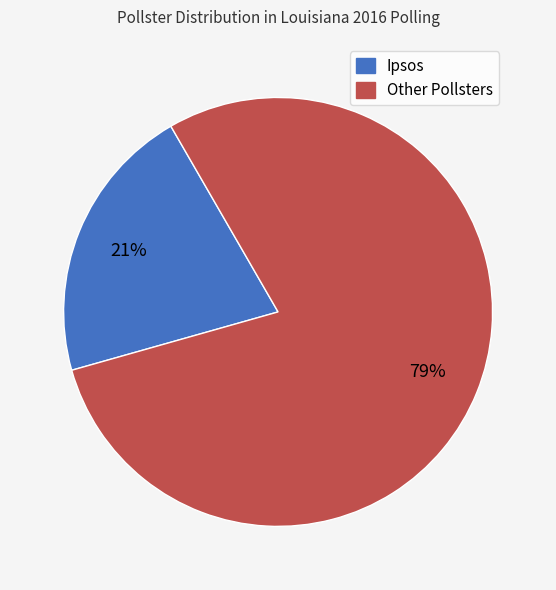

Is there a majority slice in this chart?

Yes